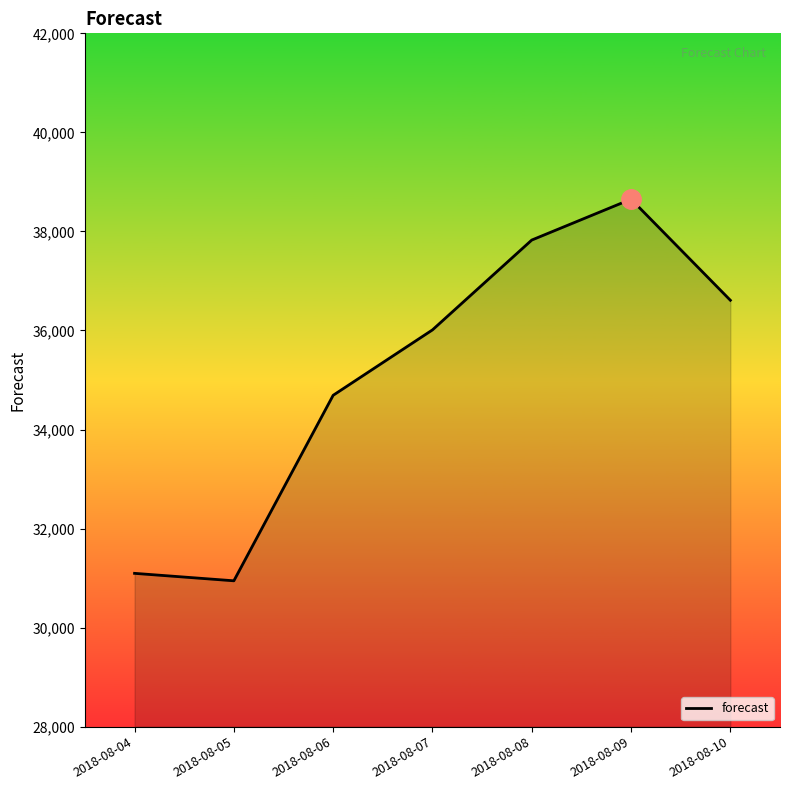

Is it true that the value at 2018-08-04 is 44004.3?

False